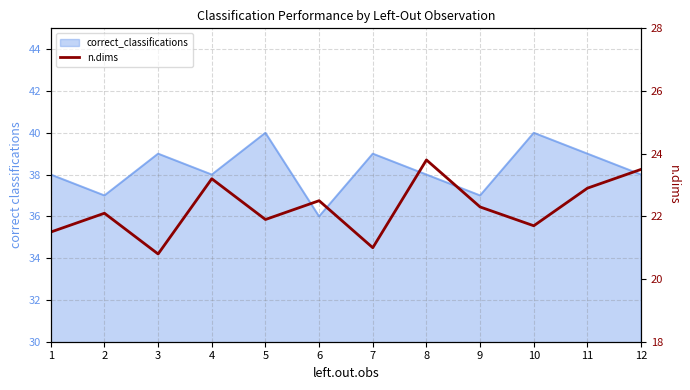

Does the chart display data point markers on the line(s)?

No